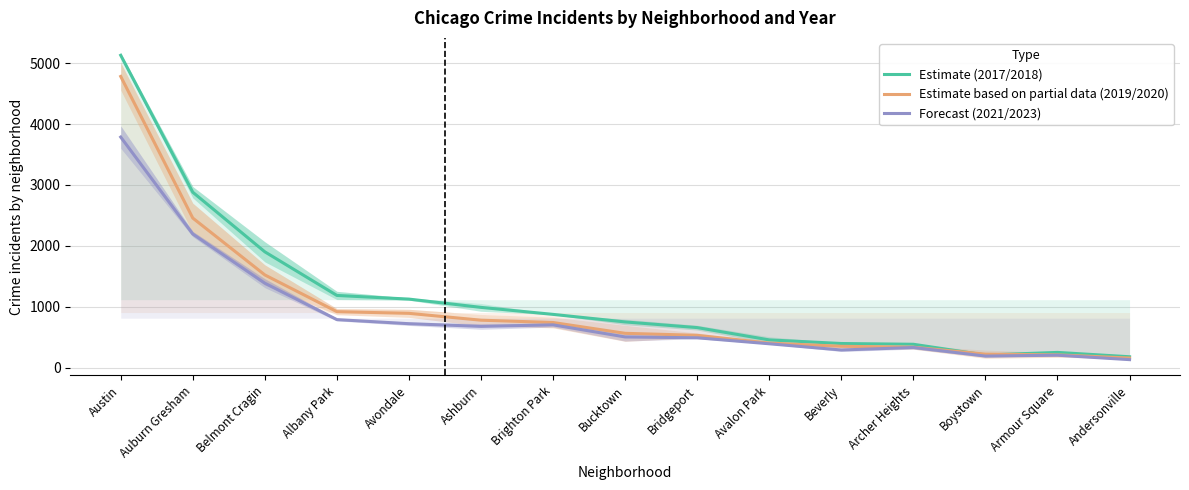

What is the minimum value for Estimate based on partial data (2019/2020)?

156.5